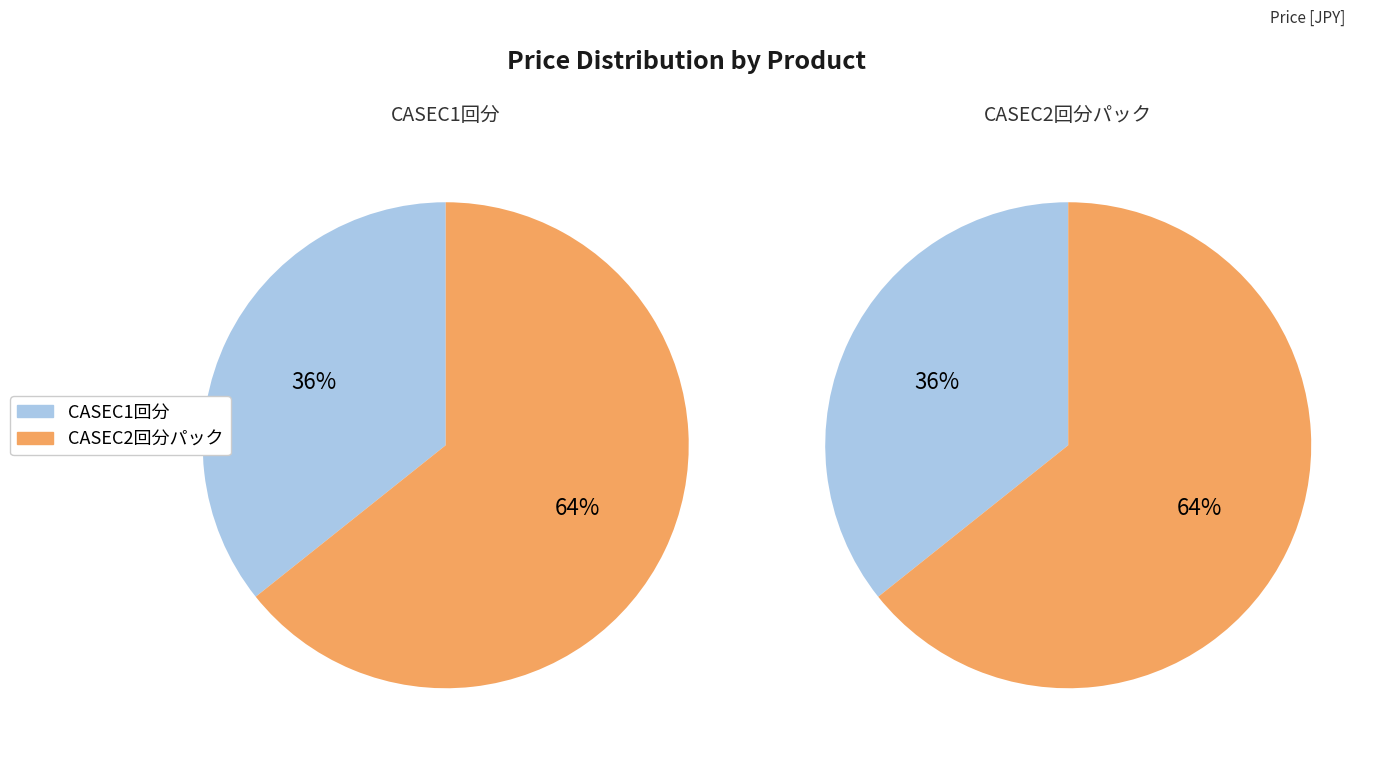

The CASEC1回分 slice represents 36% of the pie. True or false?

True